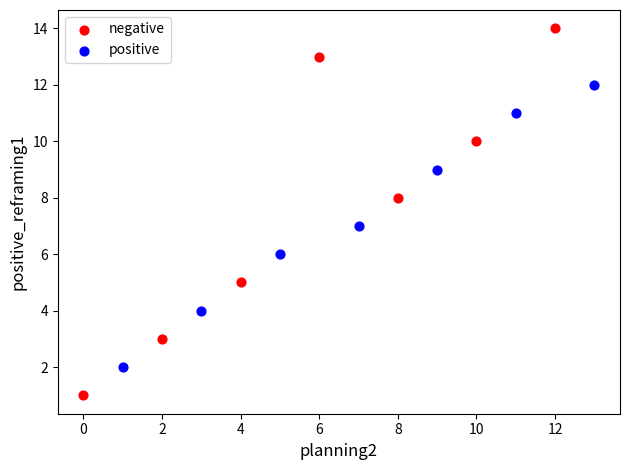

What are all the series names shown in the legend?

negative, positive